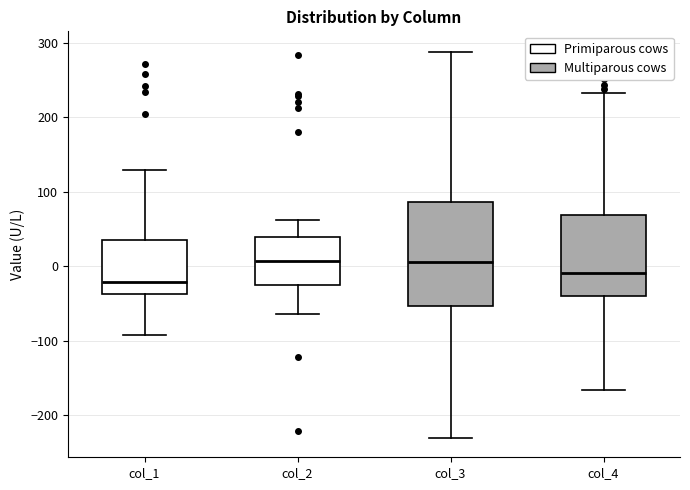

Where does the lower whisker of the box for col_2 end on the y-axis? The values are not printed on the chart, so give them approximately, as read against the axis.

-60